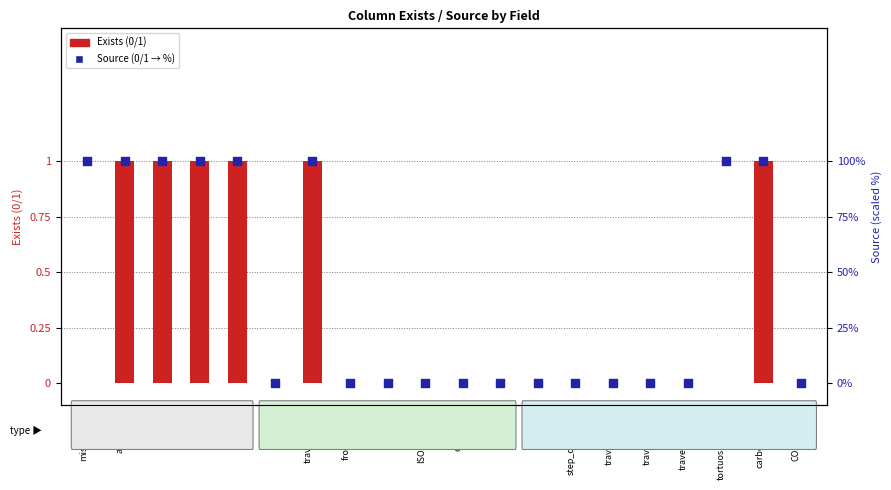

At which category is the sum across all series the highest?

acronym